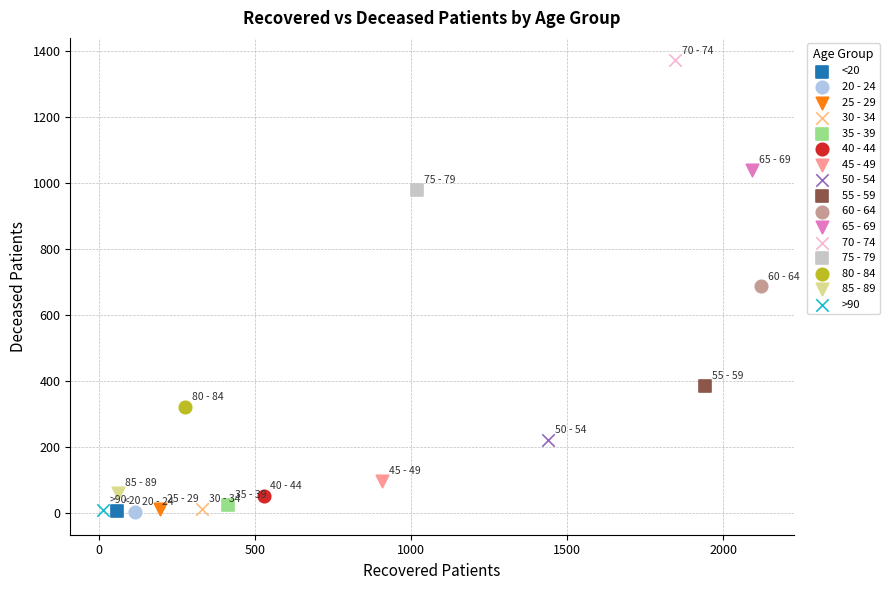

What are all the series names shown in the legend?

<20, 20 - 24, 25 - 29, 30 - 34, 35 - 39, 40 - 44, 45 - 49, 50 - 54, 55 - 59, 60 - 64, 65 - 69, 70 - 74, 75 - 79, 80 - 84, 85 - 89, >90